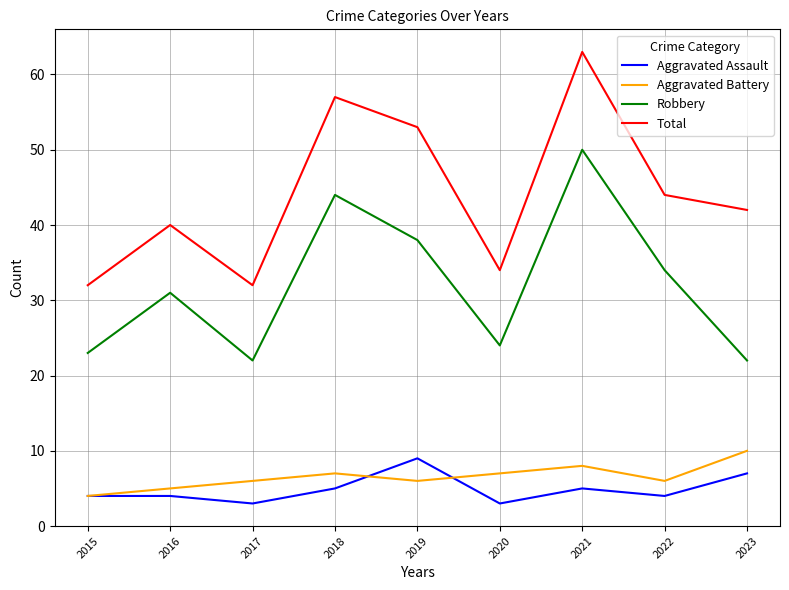

At which category does Aggravated Assault reach its first local valley?

2017